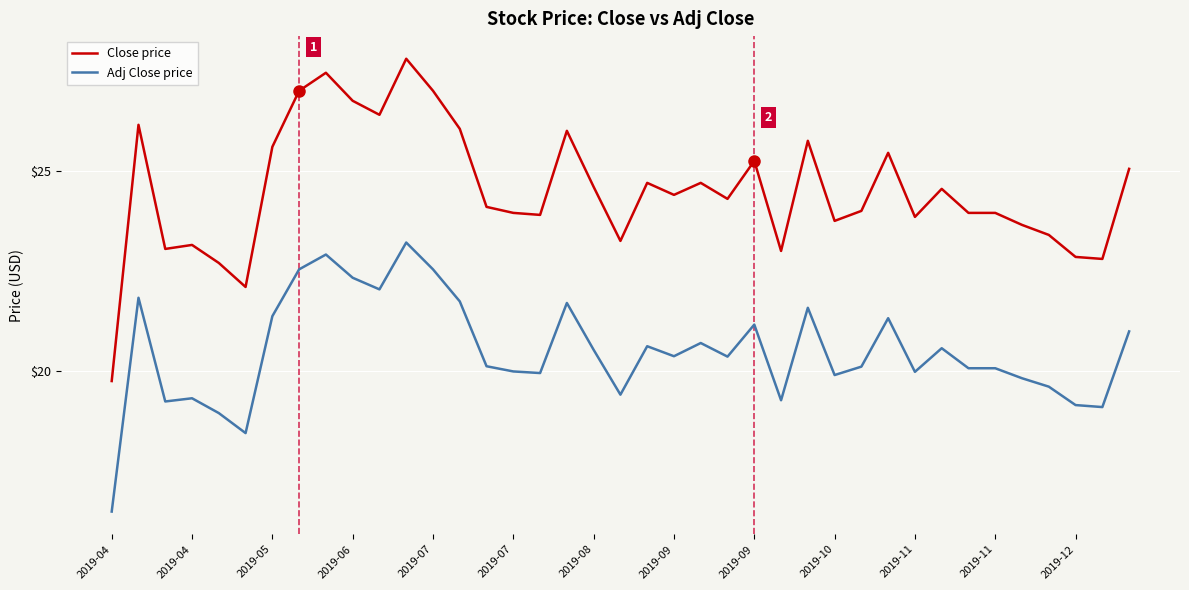

How many distinct data groups are displayed?

2